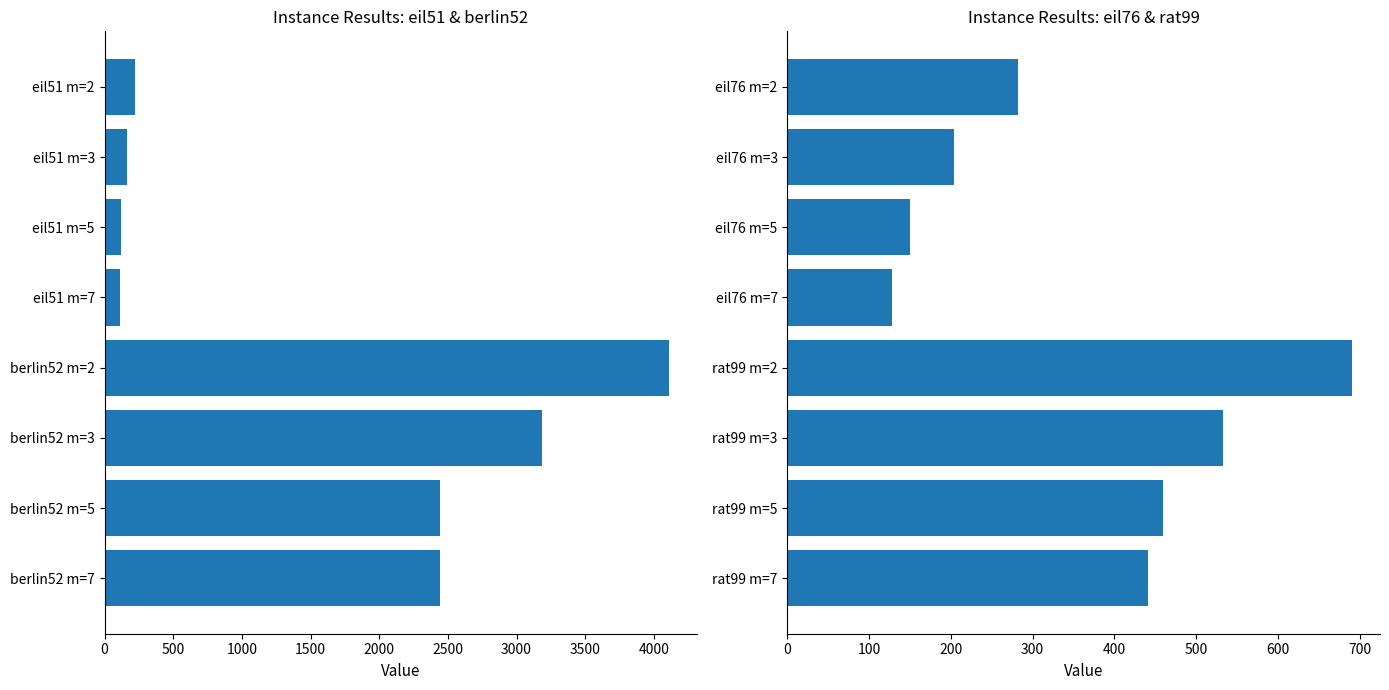

What is the difference between the second highest and minimum values?

405.5